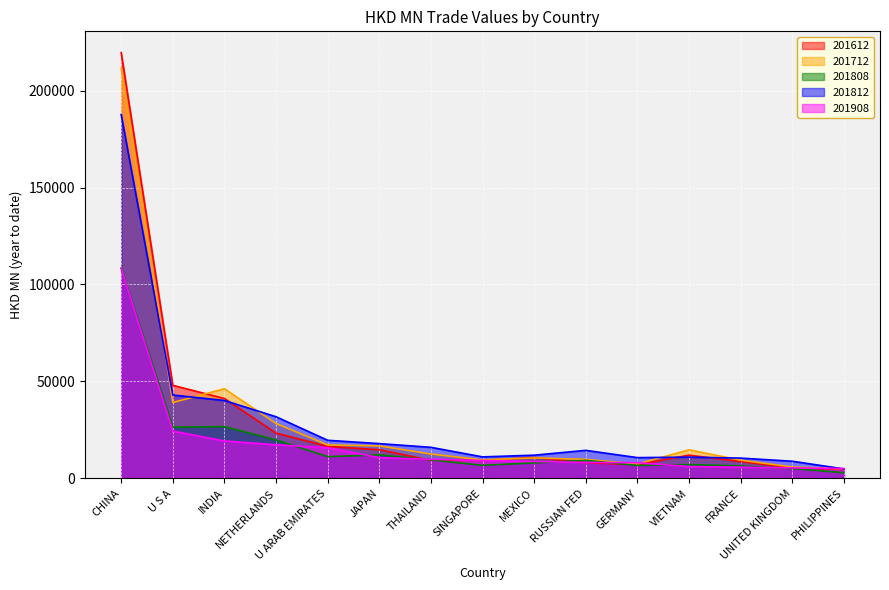

At which category does 201812 reach its first local valley?

SINGAPORE